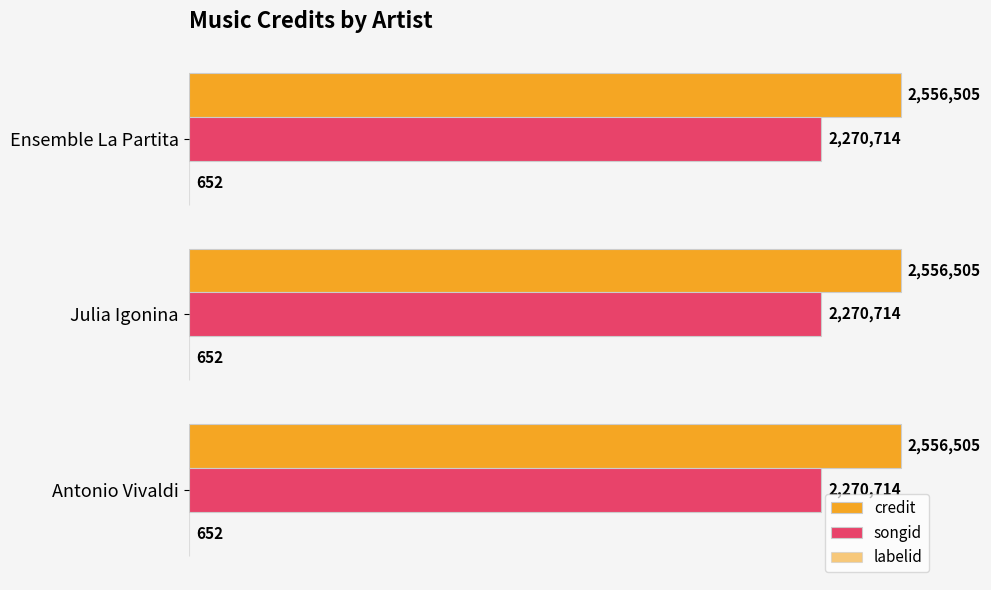

True or false: labelid has a value of 1117 at Ensemble La Partita.

False